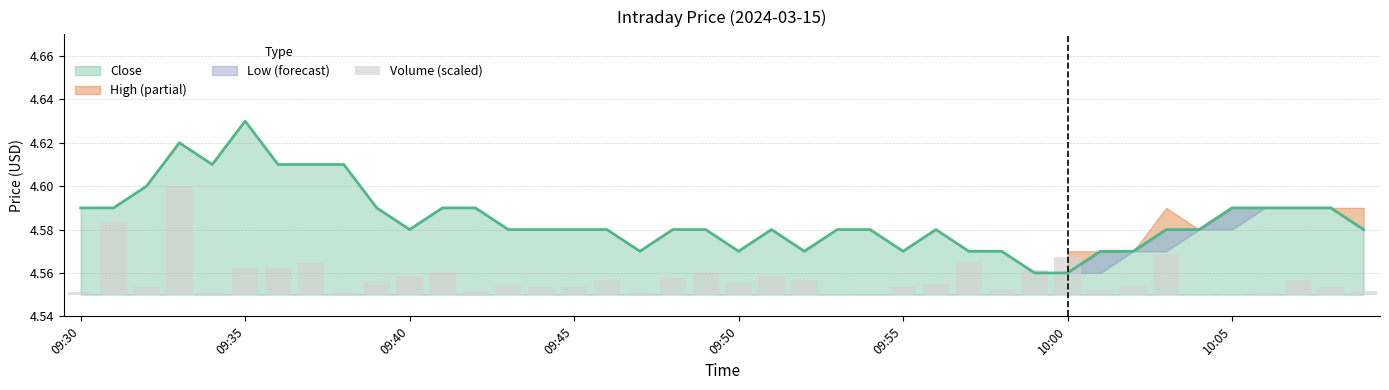

What position from the left is 12?

13